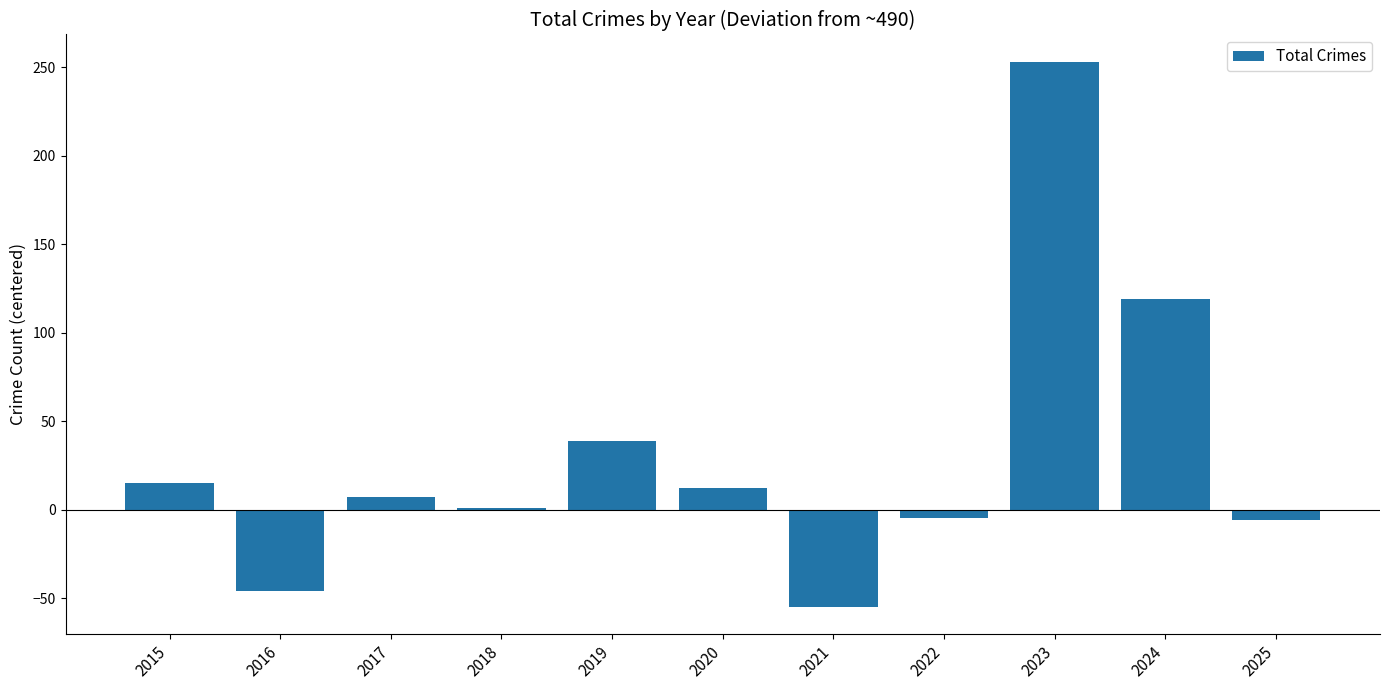

How many distinct data groups are displayed?

1